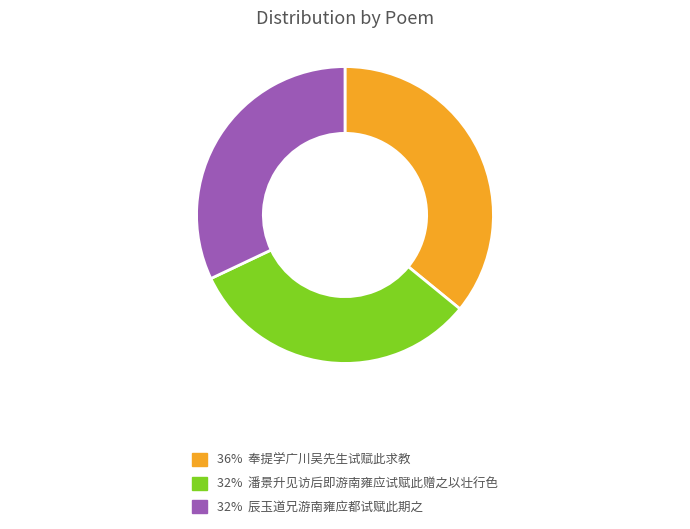

Is there a majority slice in this chart?

No